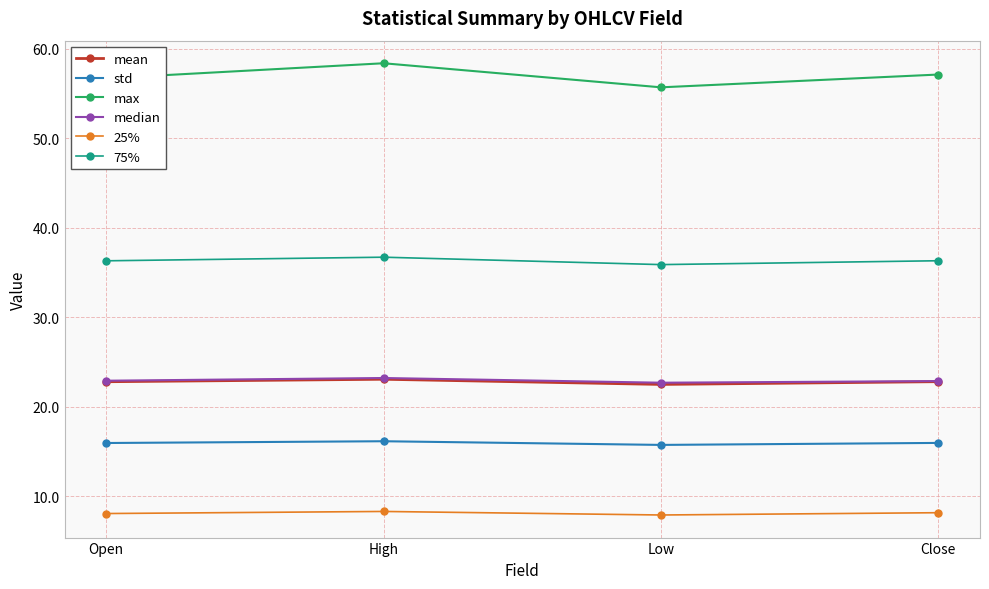

Is this an area chart (filled region under the line)?

No